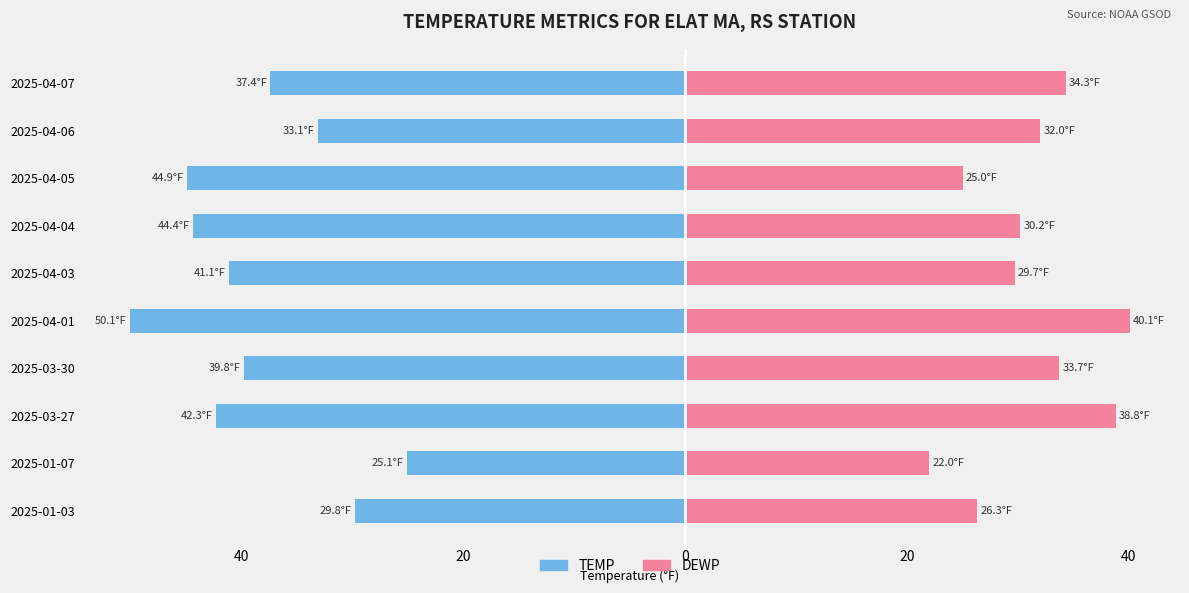

Reading right to left, what are all the values shown in this chart?

TEMP: -37.4	-33.1	-44.9	-44.4	-41.1	-50.1	-39.8	-42.3	-25.1	-29.8
DEWP: 34.3	32.0	25.0	30.2	29.7	40.1	33.7	38.8	22.0	26.3